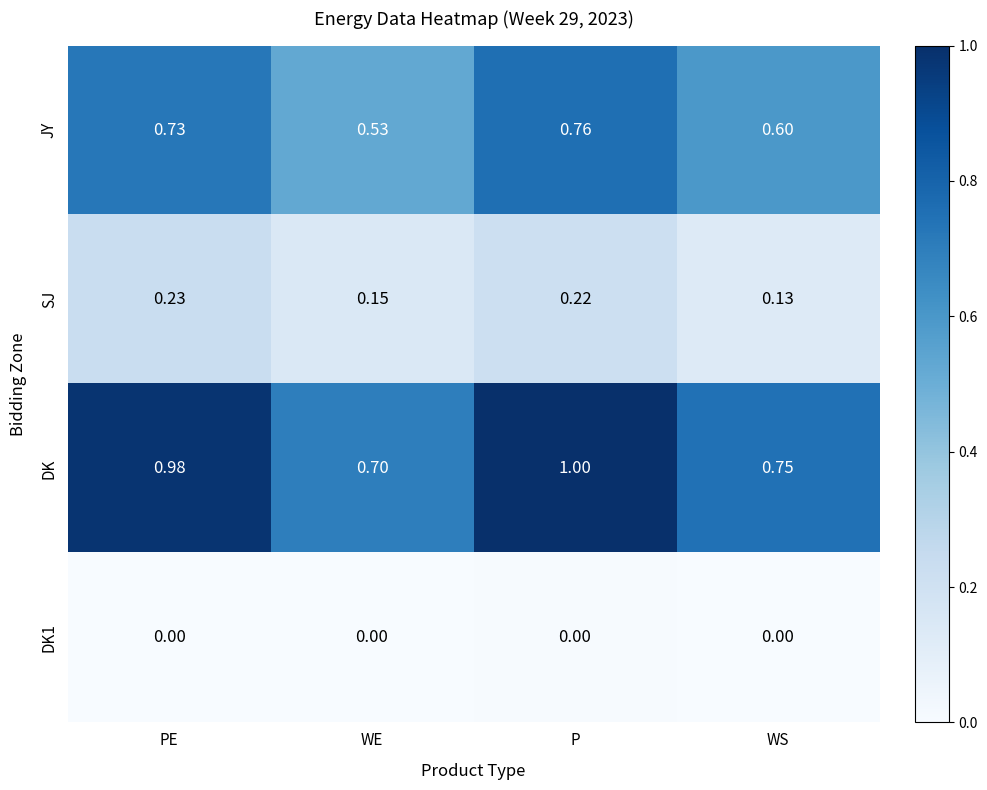

At which category does the chart reach its peak across all series?

P